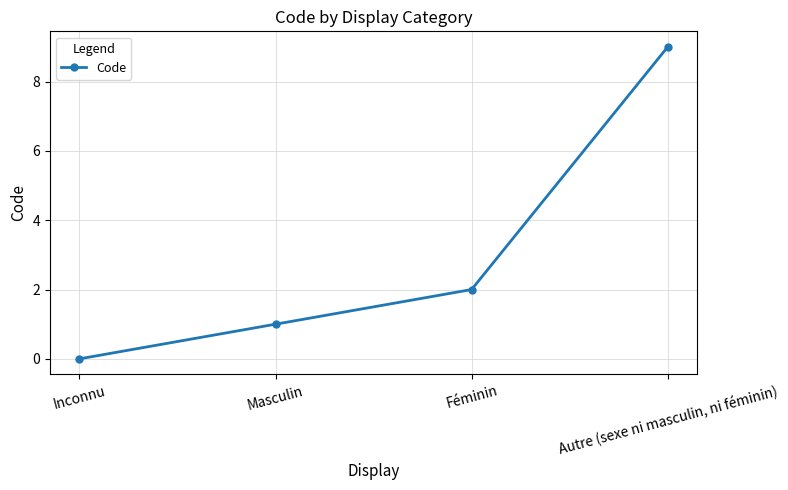

The chart shows a value of 4 at Féminin. True or false?

False